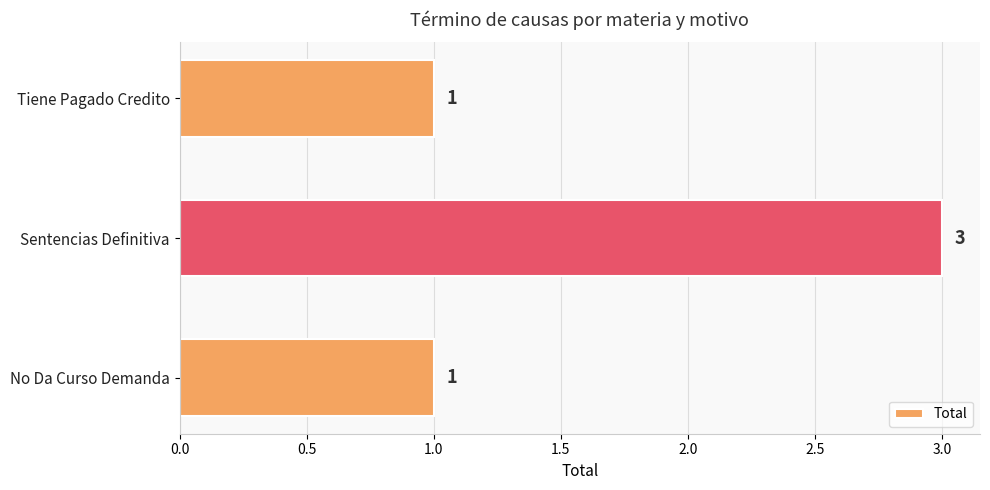

Approximately how many times larger is the value at No Da Curso Demanda compared to Sentencias Definitiva?

0.3